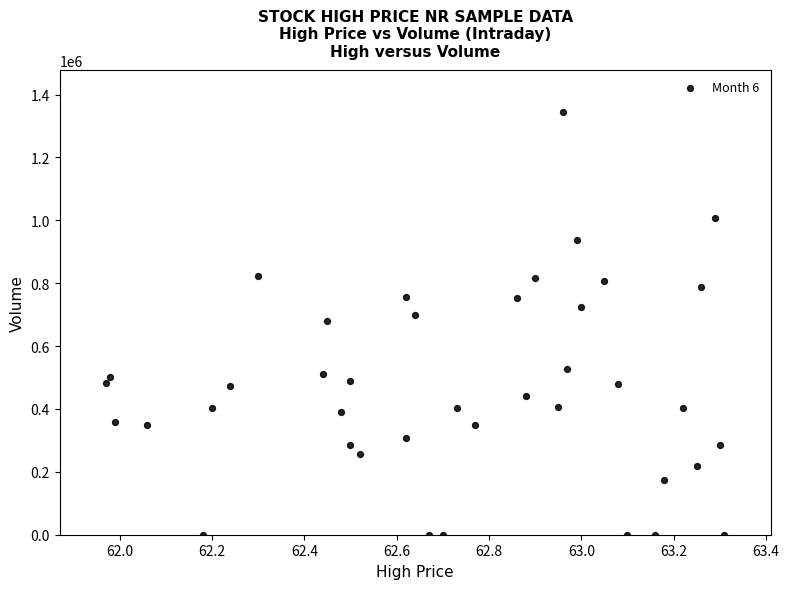

How many points are shown in the scatter plot?

40